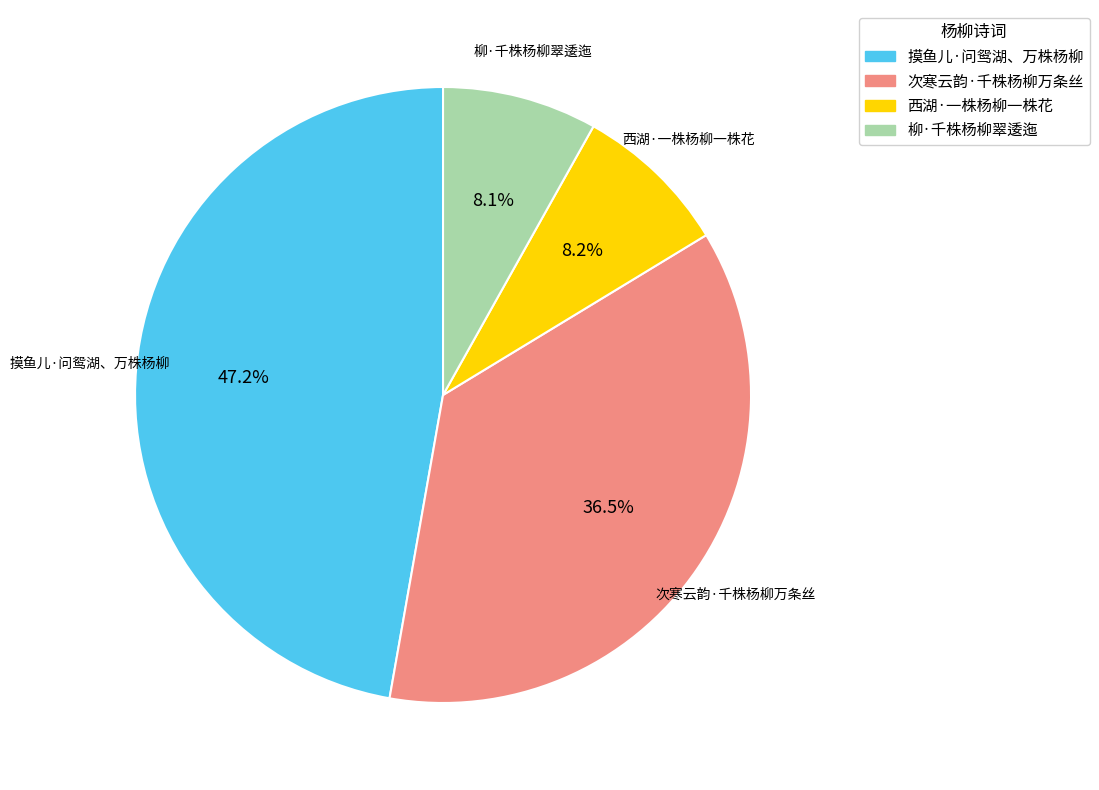

Which category has the biggest portion of the pie?

摸鱼儿·问鸳湖、万株杨柳